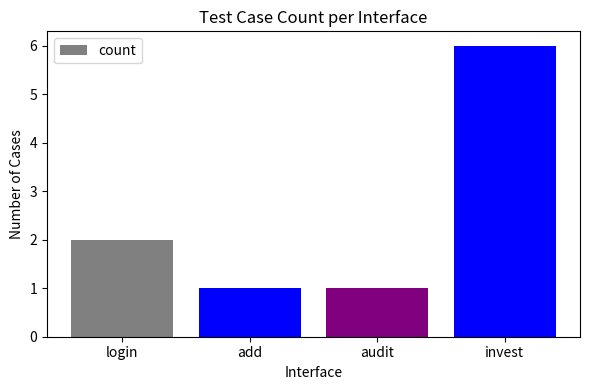

What is the label of the 4th bar from the left?

invest